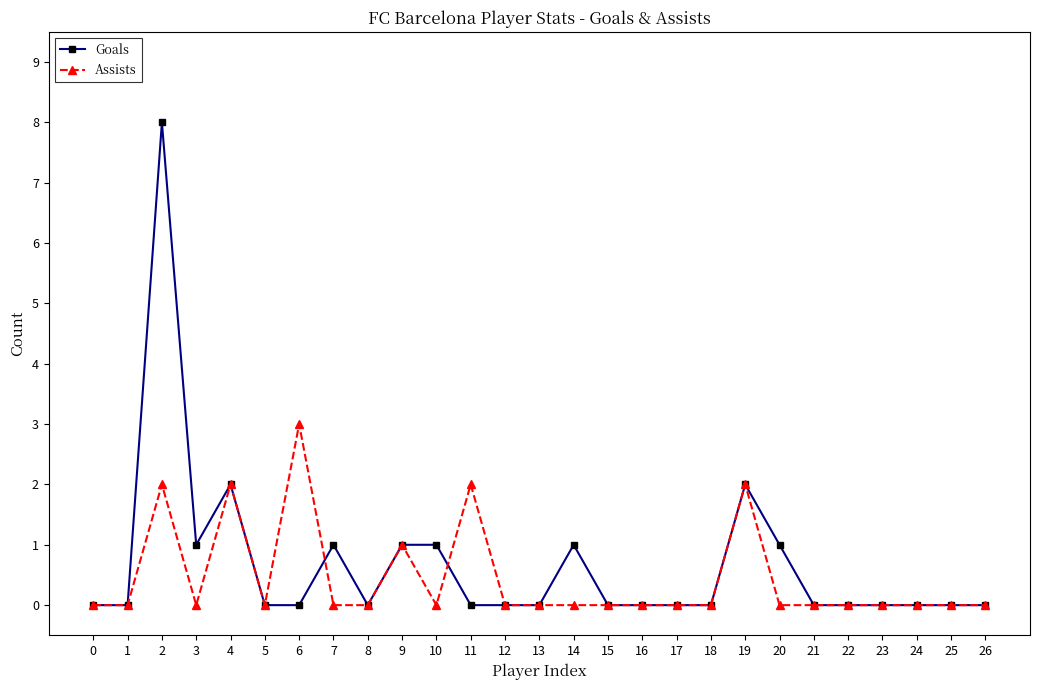

Does the chart have visible grid lines?

No